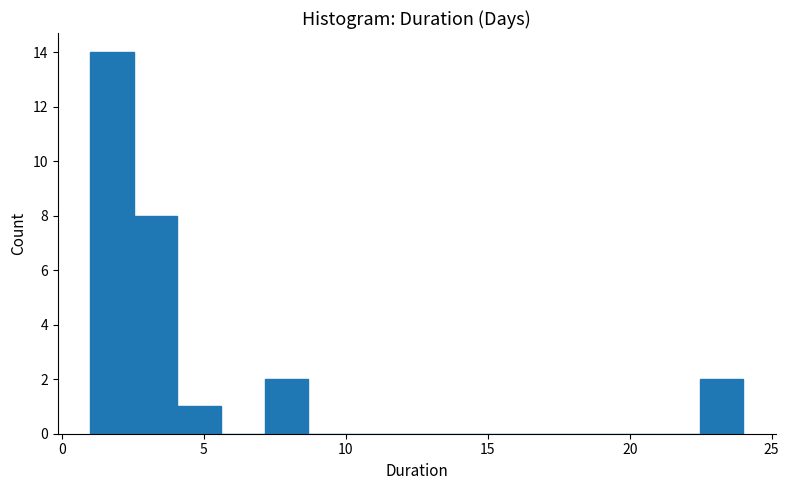

Read against the x-axis, roughly where is the centre of the tallest bar?

2.0